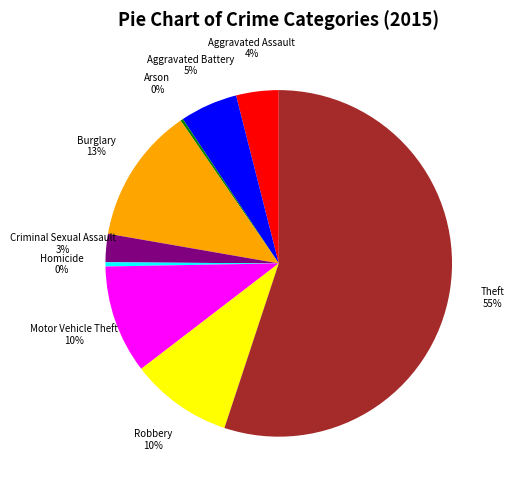

To the nearest percent, what is the combined percentage of Criminal Sexual Assault and Homicide?

3%